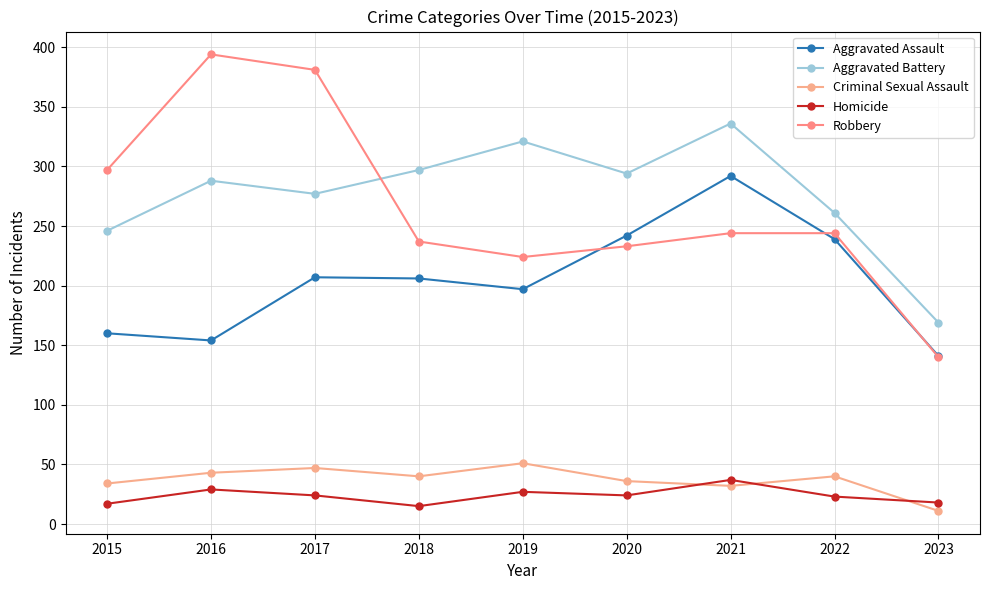

Does the chart have visible grid lines?

Yes